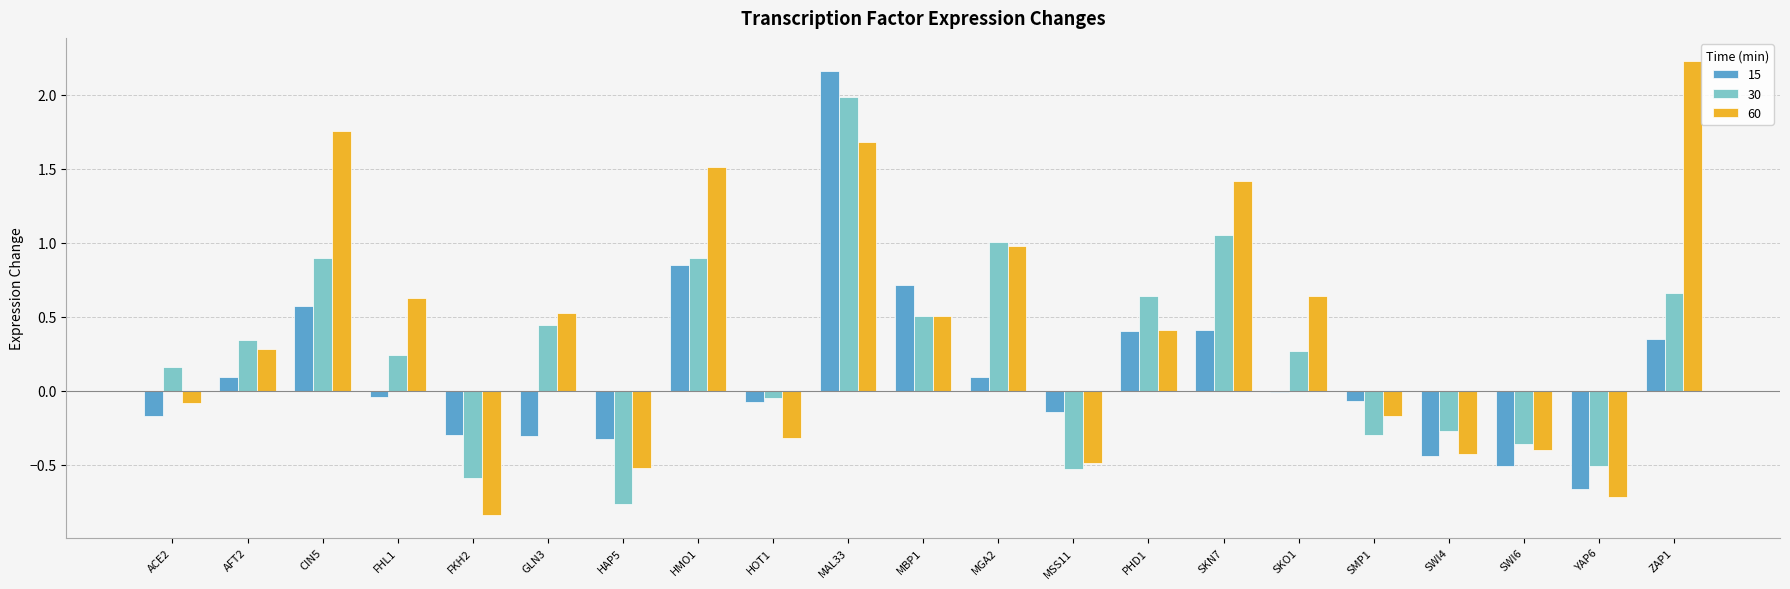

Is it true that 15 equals -0.5 at SWI6?

True